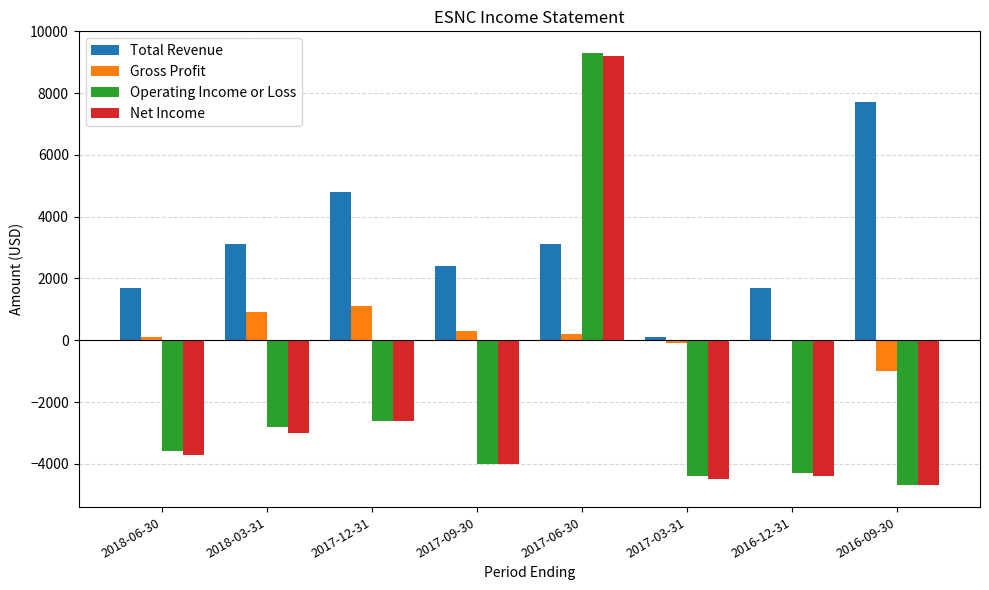

Reading left to right, list all the values displayed in this chart.

Total Revenue: 1700	3100	4800	2400	3100	100	1700	7700
Gross Profit: 100	900	1100	300	200	-100	0	-1000
Operating Income or Loss: -3600	-2800	-2600	-4000	9300	-4400	-4300	-4700
Net Income: -3700	-3000	-2600	-4000	9200	-4500	-4400	-4700